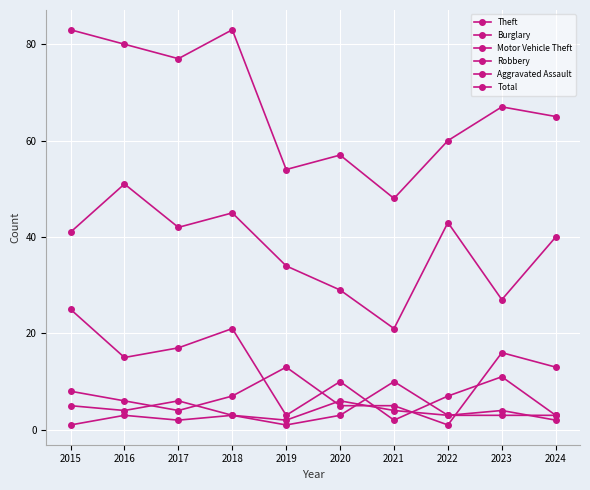

How many lines are shown in the chart?

6